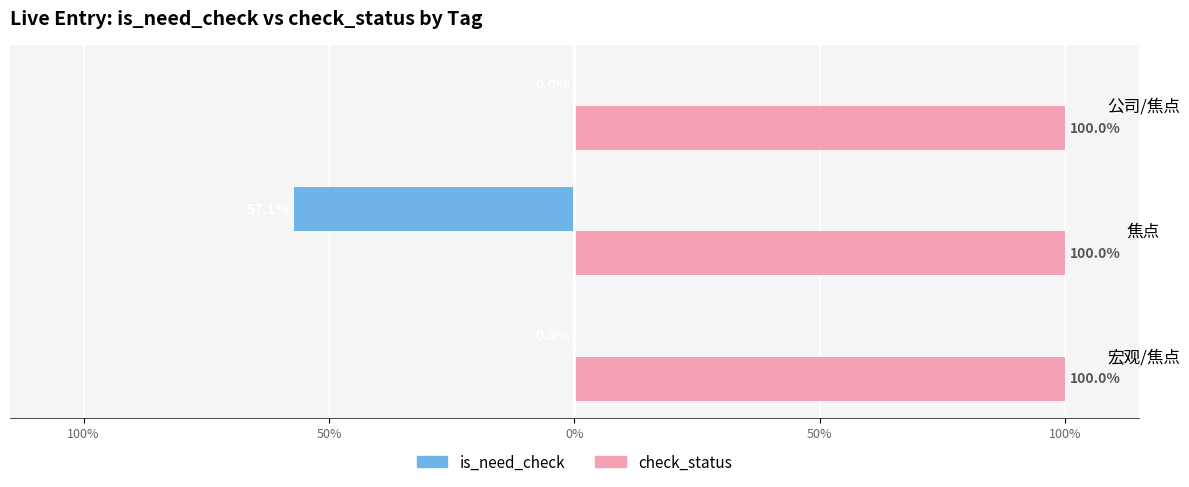

List the series in order of their peak value, lowest first.

is_need_check, check_status